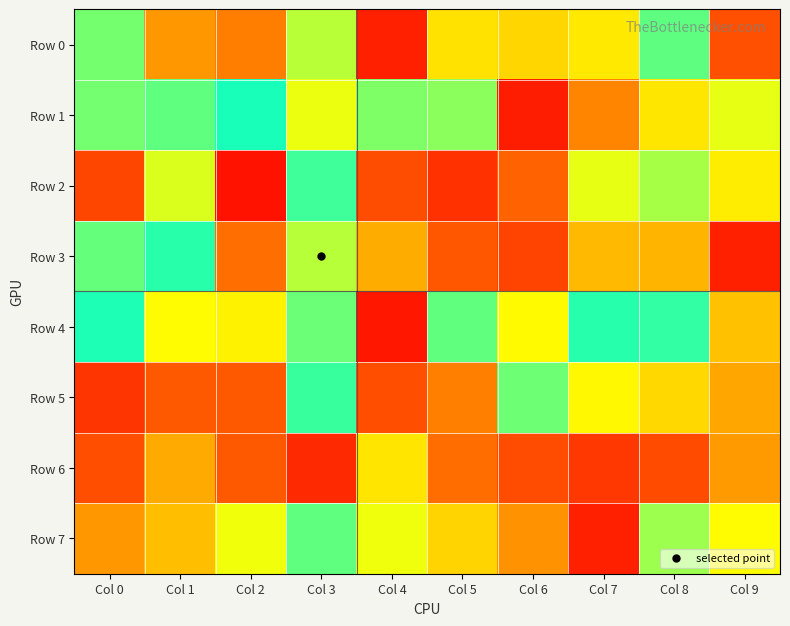

Reading left to right, what are all the values shown in this chart?

Row 0: Col 0=845945	Col 1=441858	Col 2=386878	Col 3=758054	Col 4=109129	Col 5=604865	Col 6=579680	Col 7=620397	Col 8=876850	Col 9=260549
Row 1: Col 0=849467	Col 1=874709	Col 2=968732	Col 3=691451	Col 4=833323	Col 5=817668	Col 6=97329	Col 7=401049	Col 8=612573	Col 9=699034
Row 2: Col 0=230306	Col 1=713315	Col 2=63960	Col 3=917501	Col 4=253912	Col 5=161135	Col 6=320893	Col 7=697669	Col 8=779398	Col 9=628054
Row 3: Col 0=867832	Col 1=946249	Col 2=352834	Col 3=760551	Col 4=488074	Col 5=285749	Col 6=219361	Col 7=515293	Col 8=505576	Col 9=107049
Row 4: Col 0=962099	Col 1=660148	Col 2=639375	Col 3=860516	Col 4=77084	Col 5=872802	Col 6=656703	Col 7=948389	Col 8=932087	Col 9=532923
Row 5: Col 0=176394	Col 1=291619	Col 2=293123	Col 3=924885	Col 4=257101	Col 5=388926	Col 6=856734	Col 7=651847	Col 8=583291	Col 9=474310
Row 6: Col 0=256855	Col 1=484149	Col 2=291785	Col 3=135013	Col 4=610187	Col 5=349375	Col 6=250006	Col 7=183035	Col 8=246723	Col 9=448292
Row 7: Col 0=445248	Col 1=525817	Col 2=684636	Col 3=874655	Col 4=686983	Col 5=573331	Col 6=431324	Col 7=105640	Col 8=794463	Col 9=659615